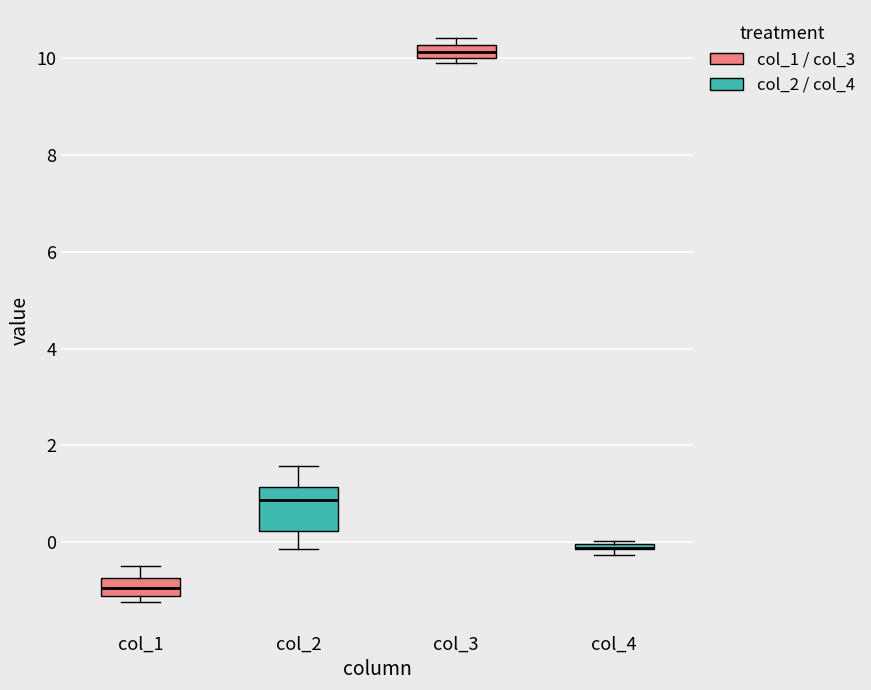

Which box is the tallest, from its lower edge to its upper edge?

col_2